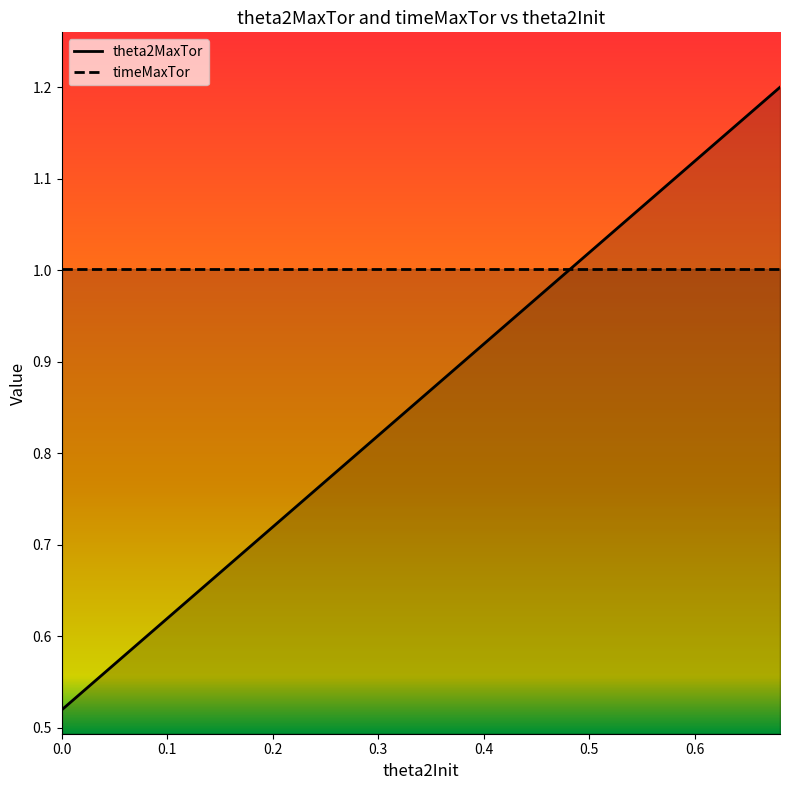

What are all the series names shown in the legend?

theta2MaxTor, timeMaxTor